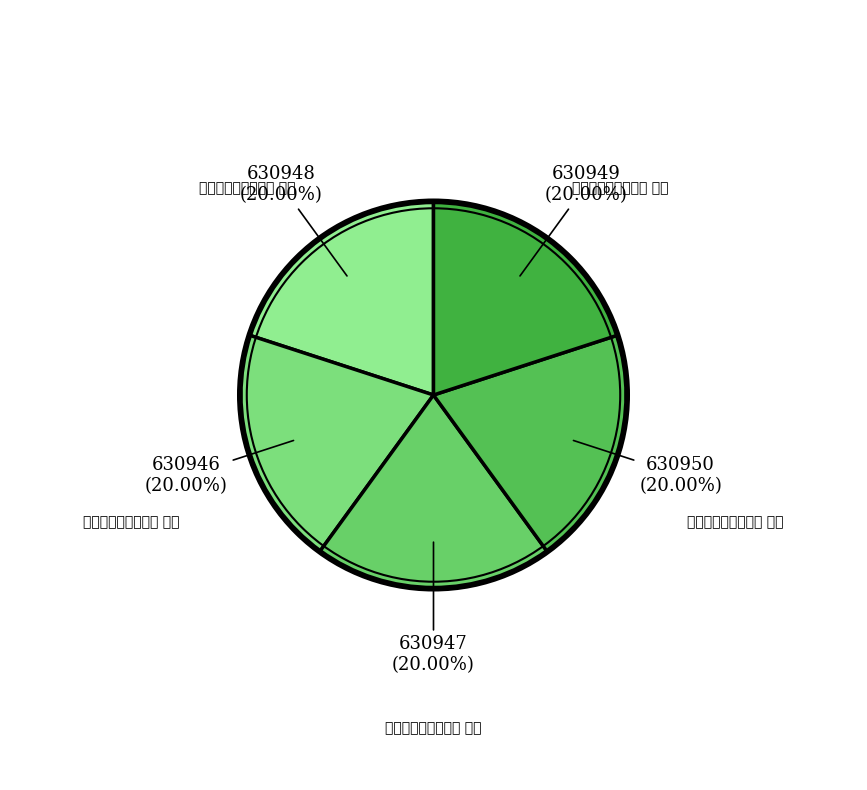

How many segments does this pie chart have?

5